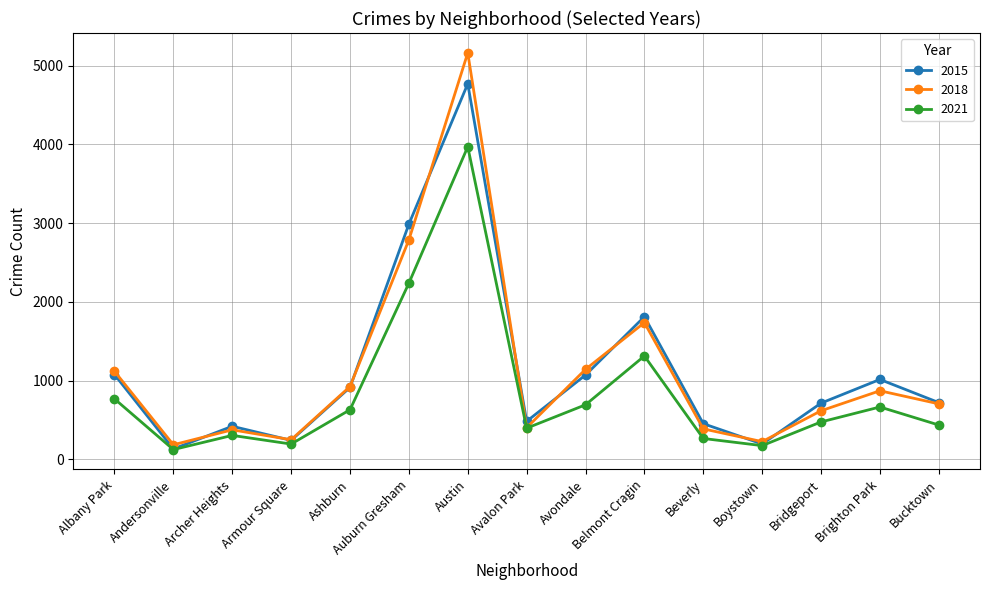

Between Austin and Bucktown, which series saw the biggest shift?

2018